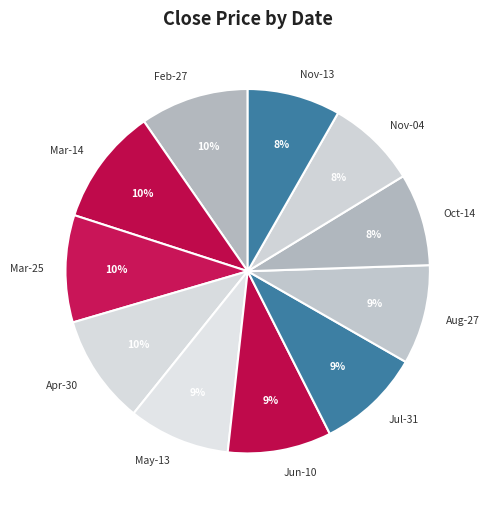

To the nearest percent, what is the difference between the largest and smallest slice percentages?

2%